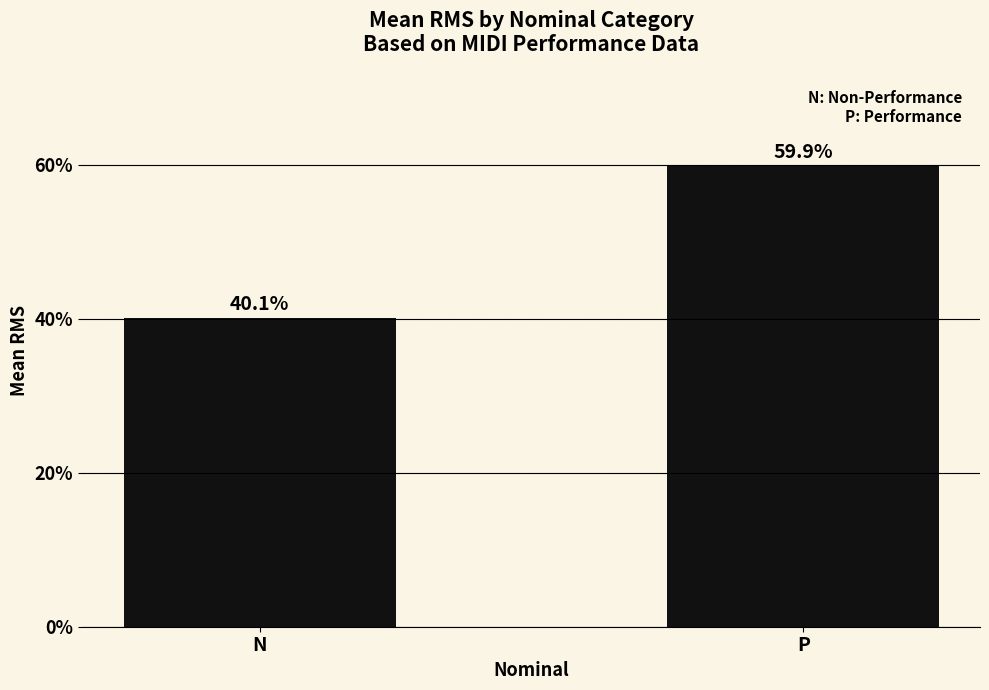

What is the smallest value displayed?

40.1